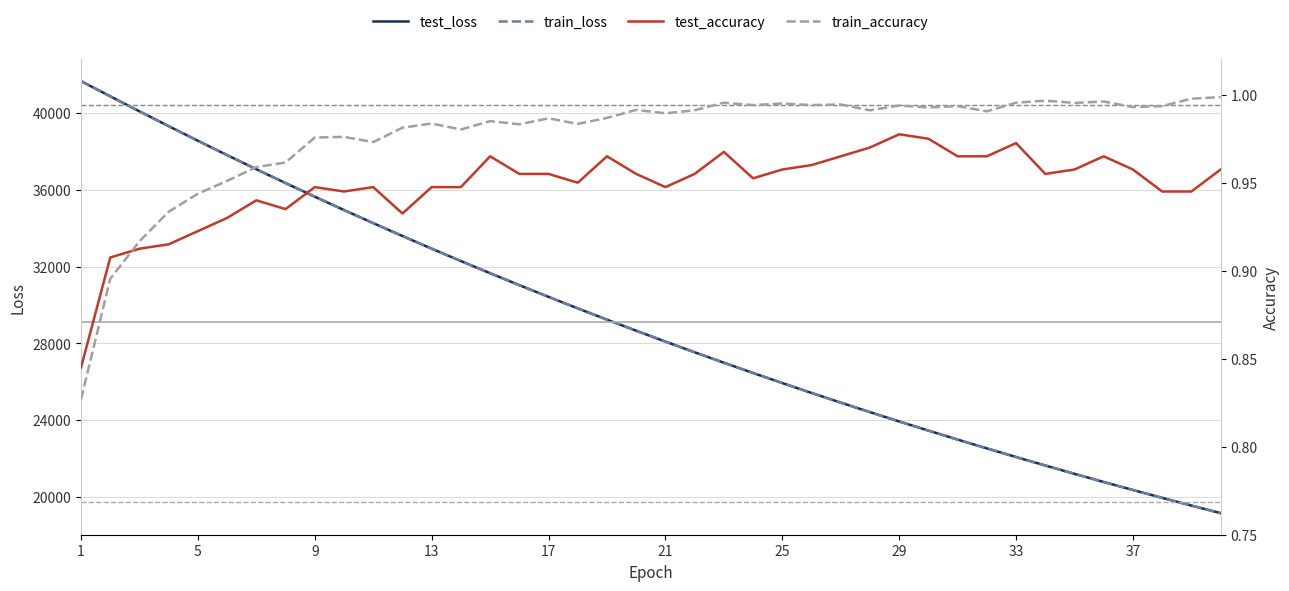

Reading left to right, what are all the values shown in this chart?

test_loss: 41676.6	40883.9	40100.6	39327.8	38566.8	37818.3	37082.8	36360.7	35651.7	34955.7	34272.5	33601.6	32943.0	32296.8	31662.5	31040.4	30429.7	29830.3	29242.0	28664.8	28098.4	27542.8	26997.4	26462.7	25937.6	25422.7	24917.5	24422.0	23935.6	23458.6	22990.7	22531.5	22081.0	21639.1	21205.5	20780.1	20363.0	19953.7	19551.8	19157.7
train_loss: 41677.3	40883.0	40099.5	39326.0	38565.4	37817.1	37081.9	36359.9	35650.7	34954.8	34271.6	33600.8	32942.4	32296.4	31662.1	31039.6	30428.7	29829.4	29241.2	28664.0	28097.7	27542.0	26996.9	26462.1	25937.3	25422.4	24917.2	24421.6	23935.3	23458.3	22990.2	22531.1	22080.6	21638.7	21205.1	20779.7	20362.4	19953.0	19551.3	19157.2
test_accuracy: 0.8	0.9	0.9	0.9	0.9	0.9	0.9	0.9	0.9	0.9	0.9	0.9	0.9	0.9	1.0	1.0	1.0	0.9	1.0	1.0	0.9	1.0	1.0	1.0	1.0	1.0	1.0	1.0	1.0	1.0	1.0	1.0	1.0	1.0	1.0	1.0	1.0	0.9	0.9	1.0
train_accuracy: 0.8	0.9	0.9	0.9	0.9	1.0	1.0	1.0	1.0	1.0	1.0	1.0	1.0	1.0	1.0	1.0	1.0	1.0	1.0	1.0	1.0	1.0	1.0	1.0	1.0	1.0	1.0	1.0	1.0	1.0	1.0	1.0	1.0	1.0	1.0	1.0	1.0	1.0	1.0	1.0